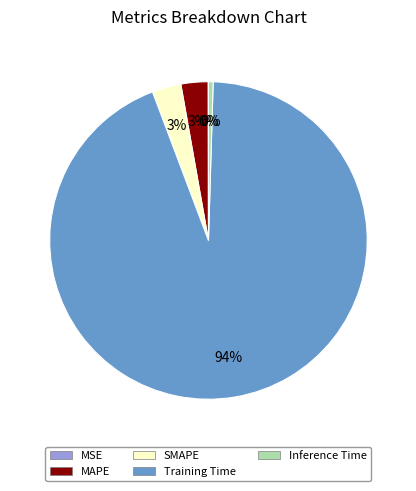

Which category has the biggest portion of the pie?

Training Time